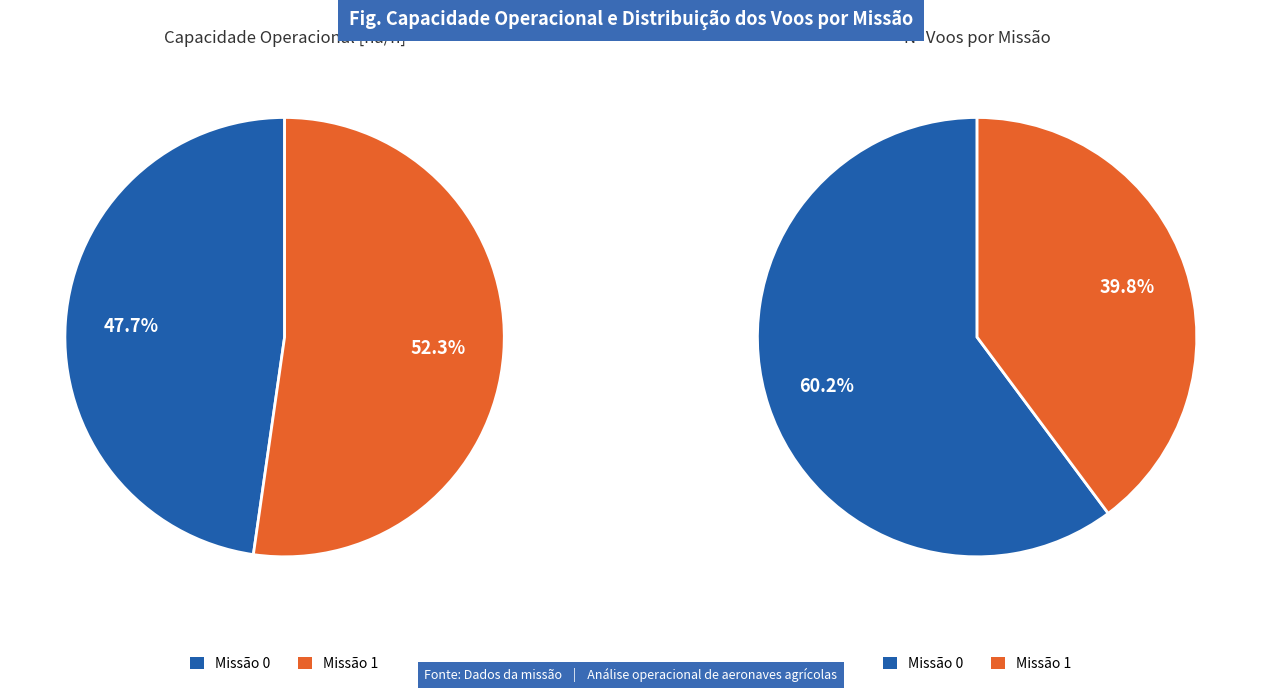

Between 0 and 1, which is larger?

1